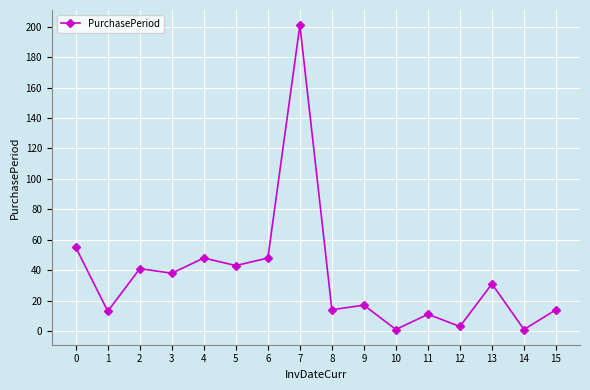

Reading right to left, list all the values displayed in this chart.

15=14	14=1	13=31	12=3	11=11	10=1	9=17	8=14	7=201	6=48	5=43	4=48	3=38	2=41	1=13	0=55